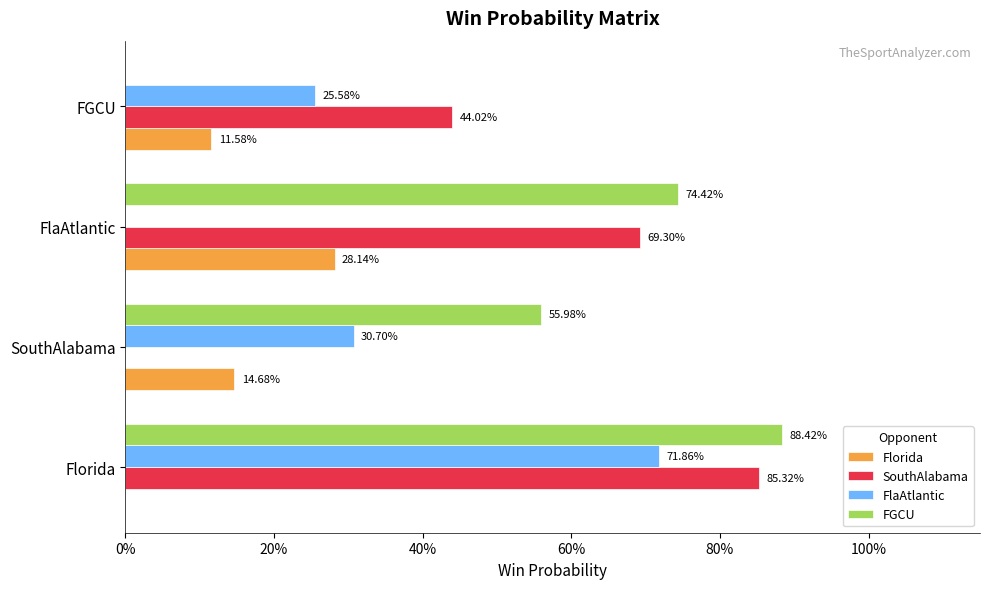

What is the value of the 2024.SB.SouthAlabama bar at the 4th from the left?

0.4